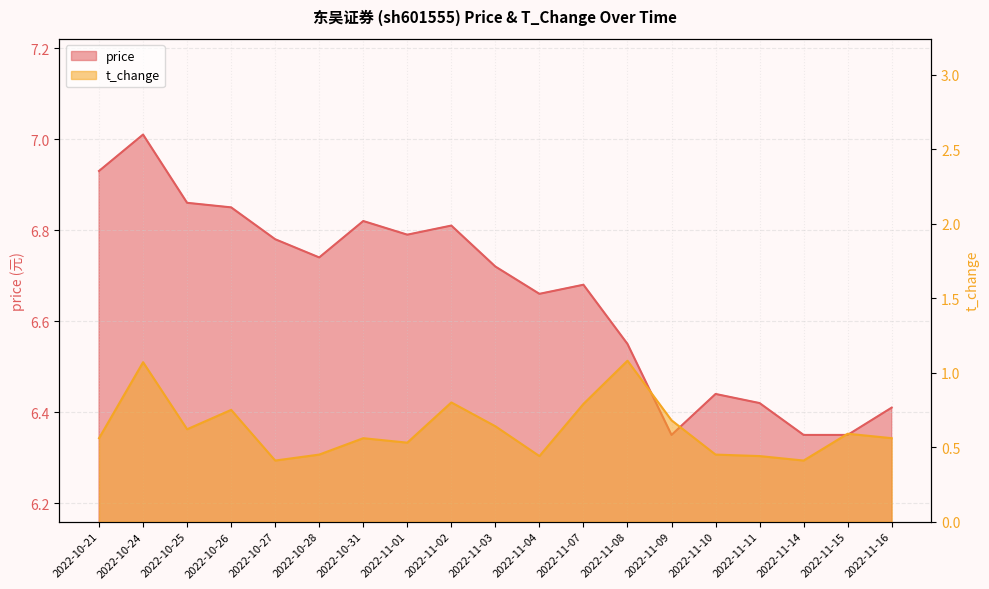

True or false: price and t_change intersect in this chart.

False